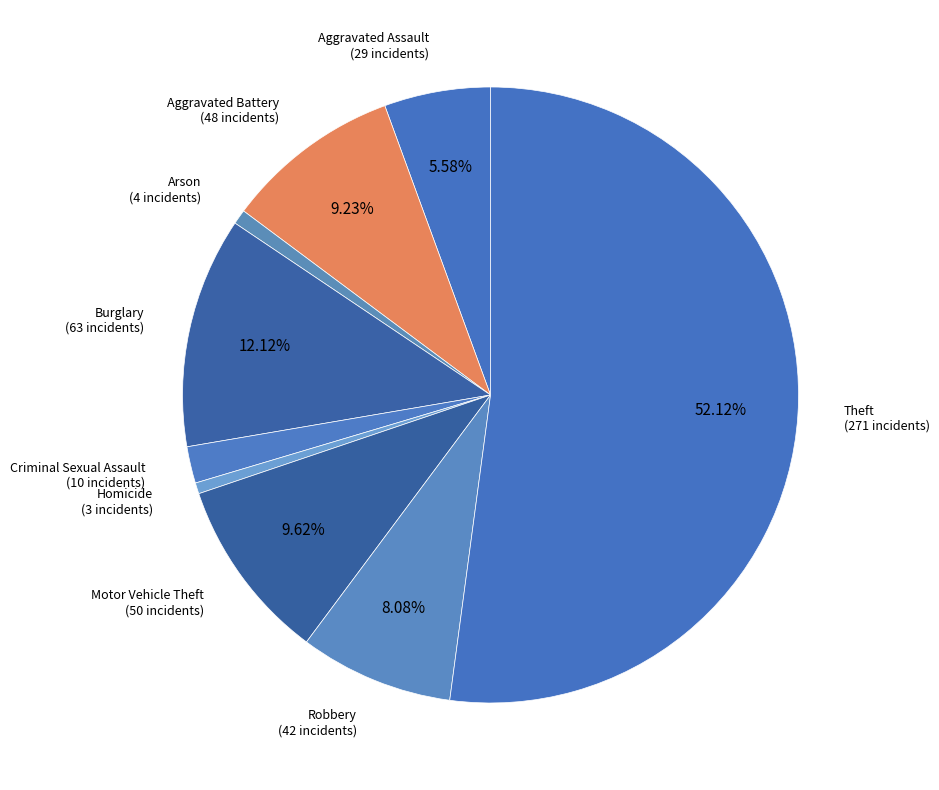

Between Theft and Homicide, which is larger?

Theft